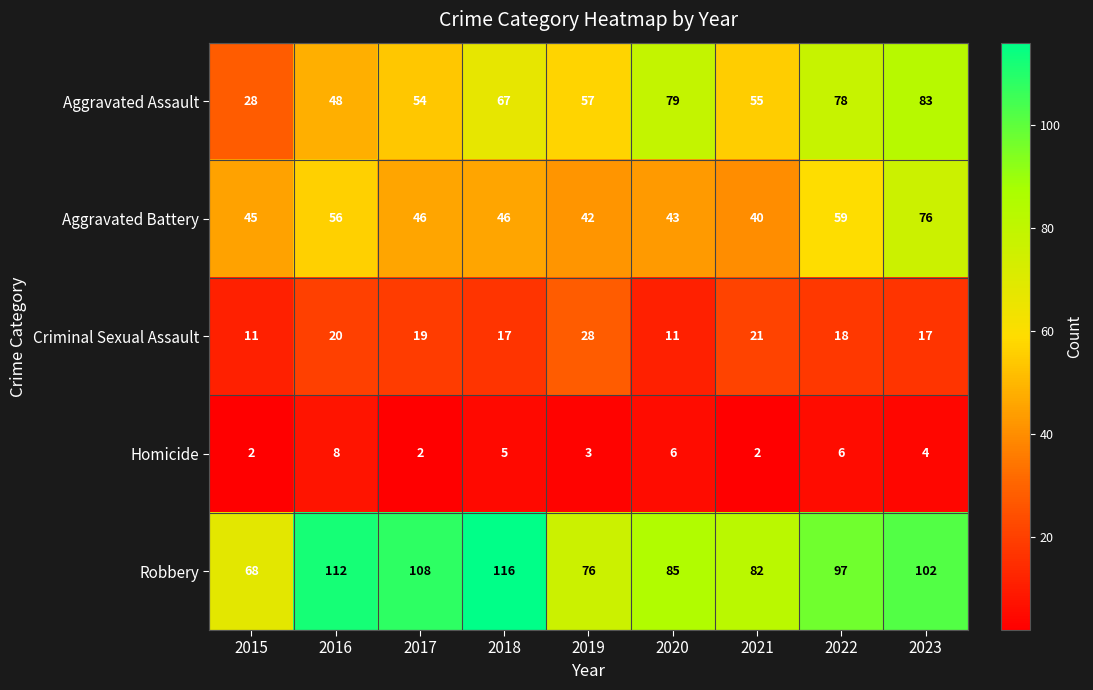

At how many categories does at least one series exceed 80?

7